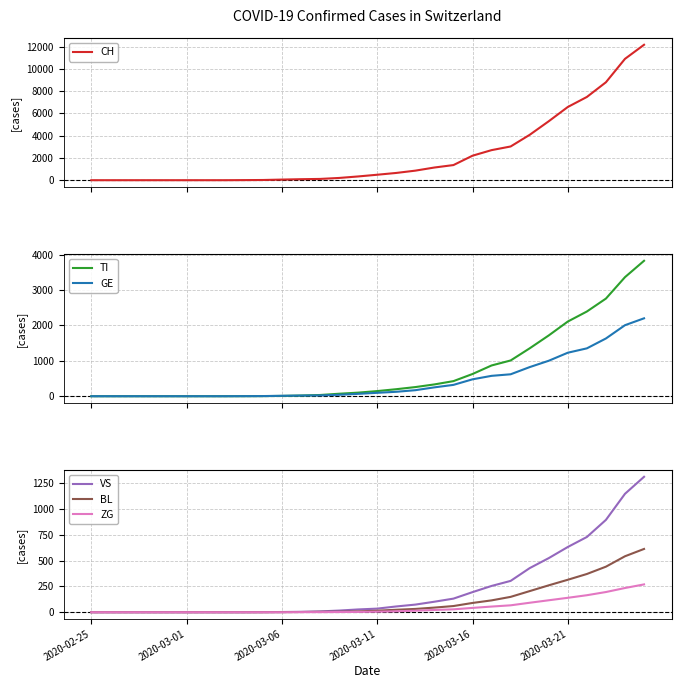

What is the spread (max minus min) of values at 13?

200